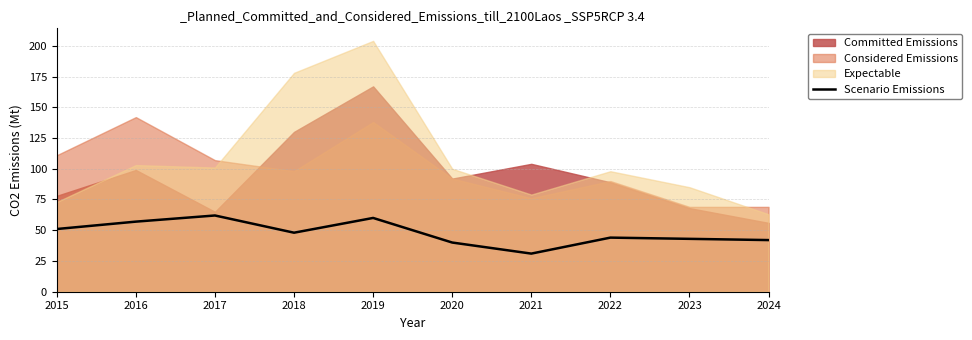

What is the difference between the values at 2016 and 2023?

14